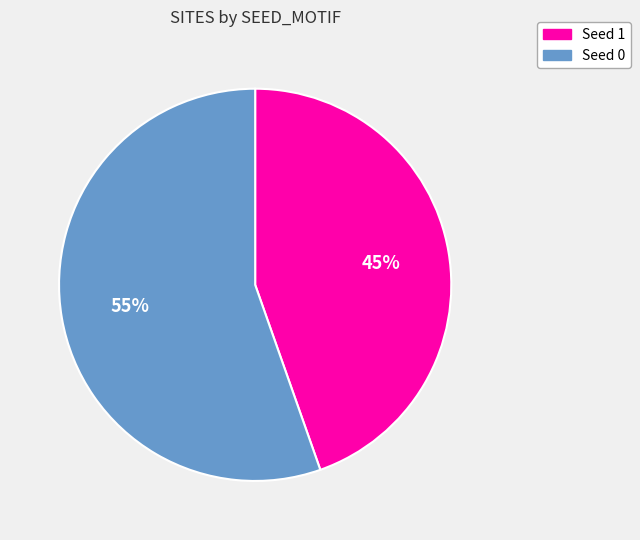

Is there any slice that represents more than half of the pie?

Yes